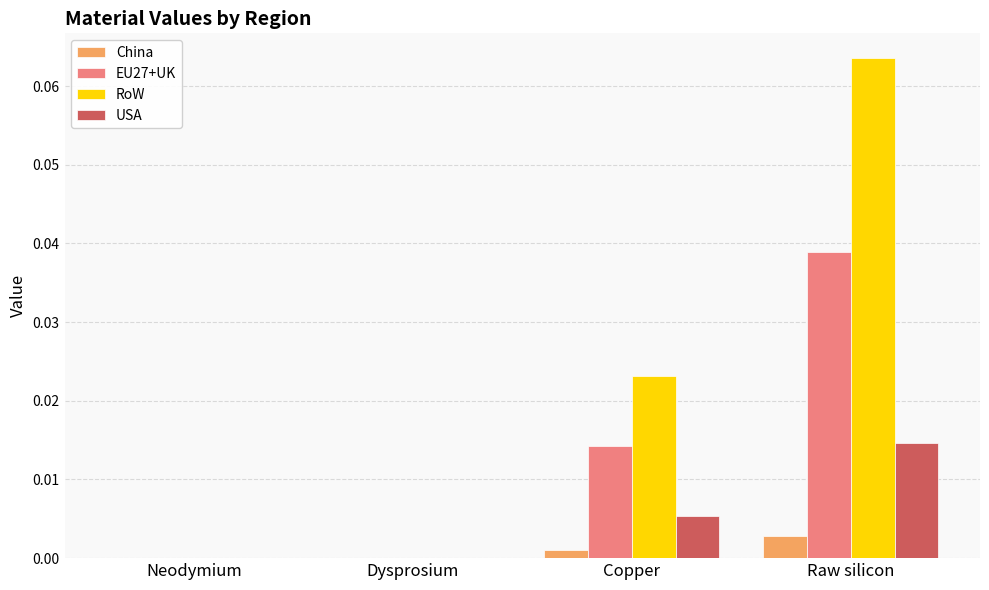

True or false: EU27+UK has a value of 0.0 at Neodymium.

True